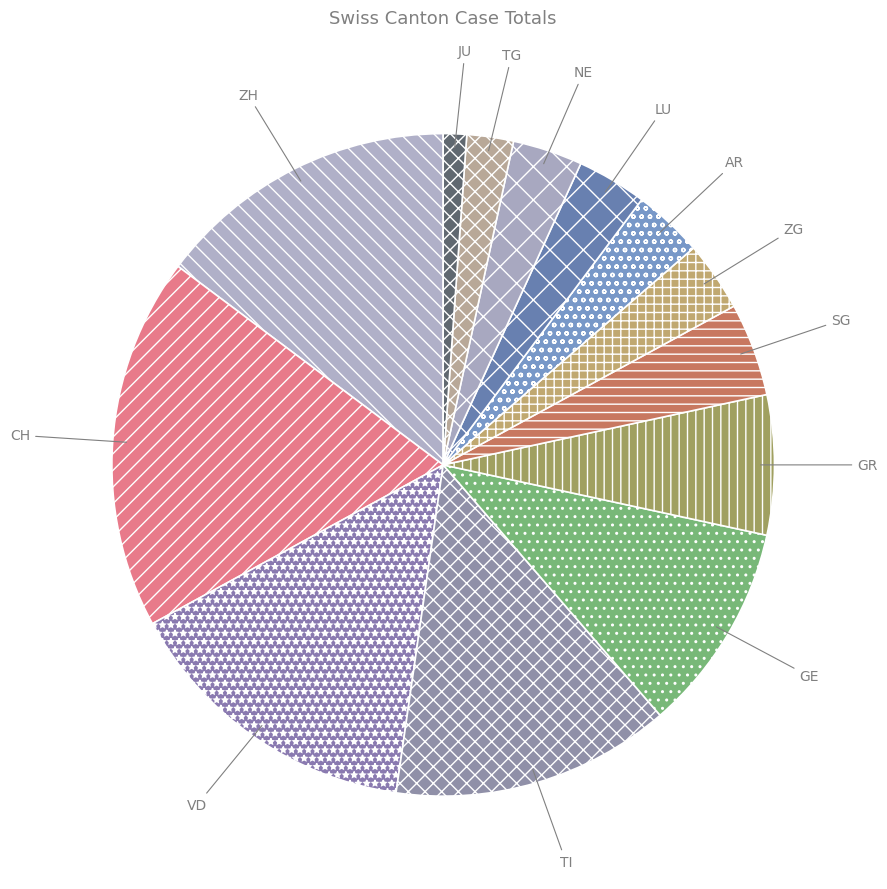

Do AR and GE together represent more than half of the pie?

No